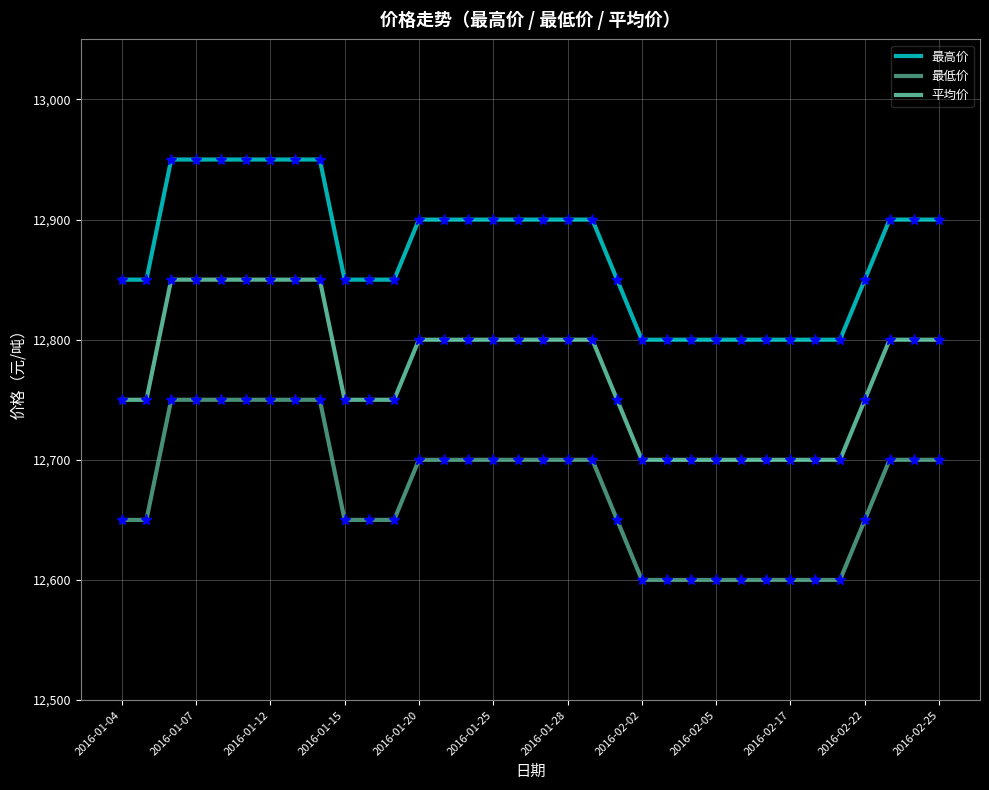

True or false: 最高价 and 平均价 cross at least once.

False